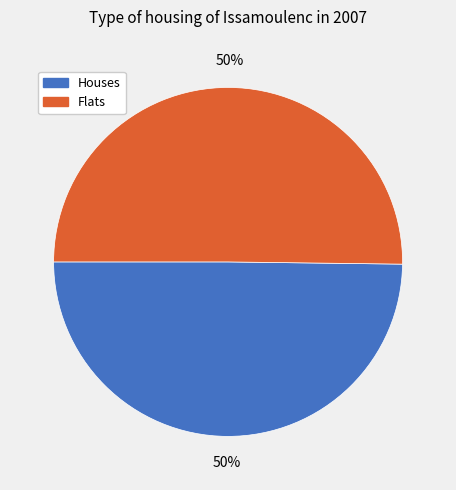

True or false: Houses accounts for 50% of the total.

True